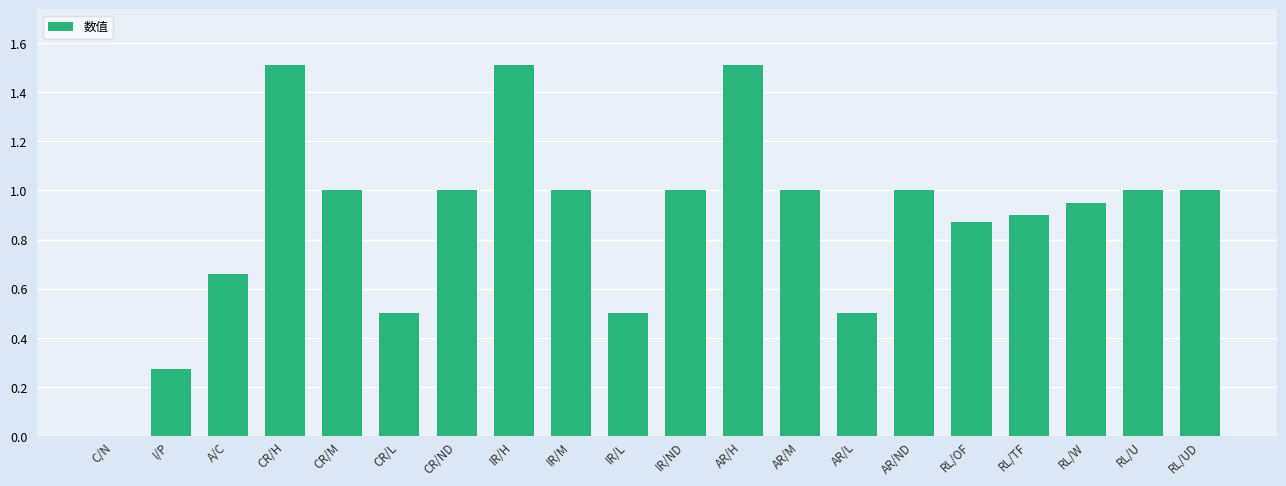

What is the change in value from I/P to A/C?

+0.4